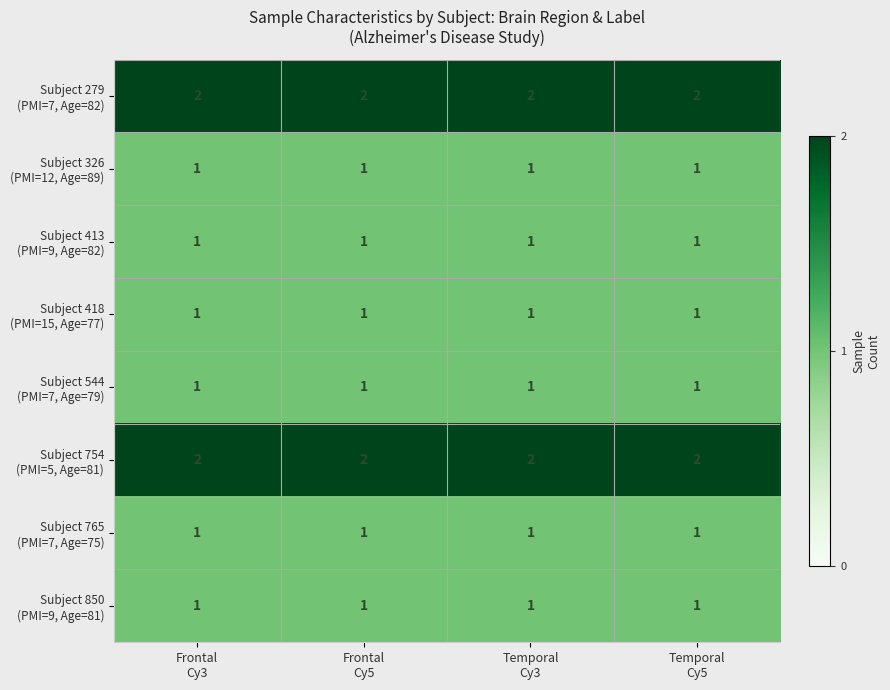

At how many categories does at least one series exceed 1?

4